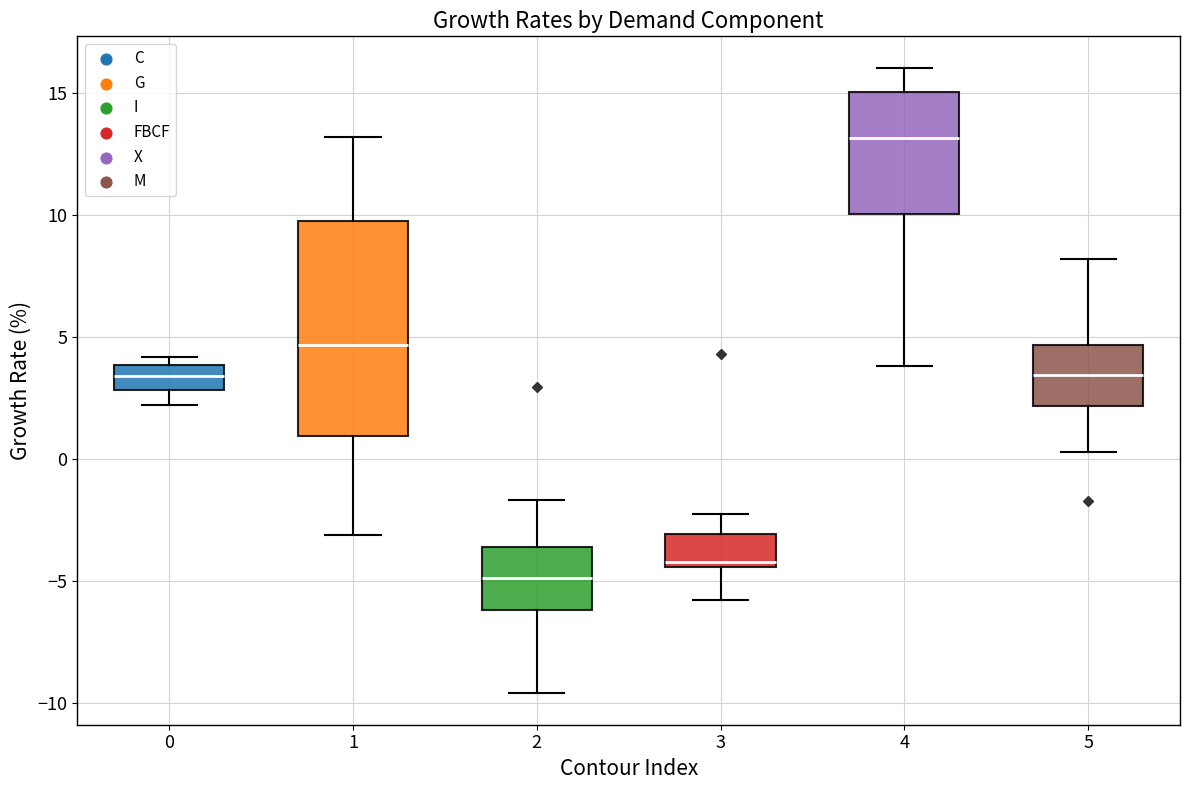

Comparing the boxes themselves (not the whiskers), which one is the tallest?

1